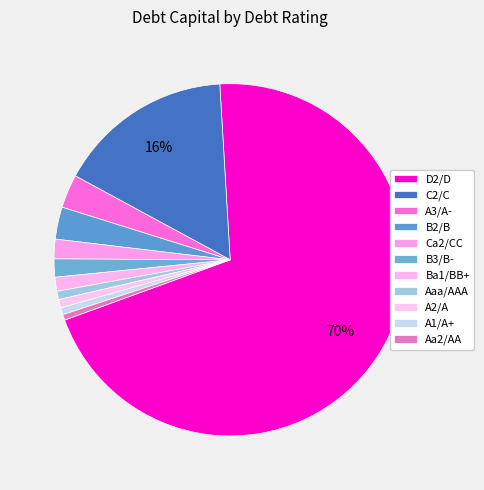

How many segments does this pie chart have?

11